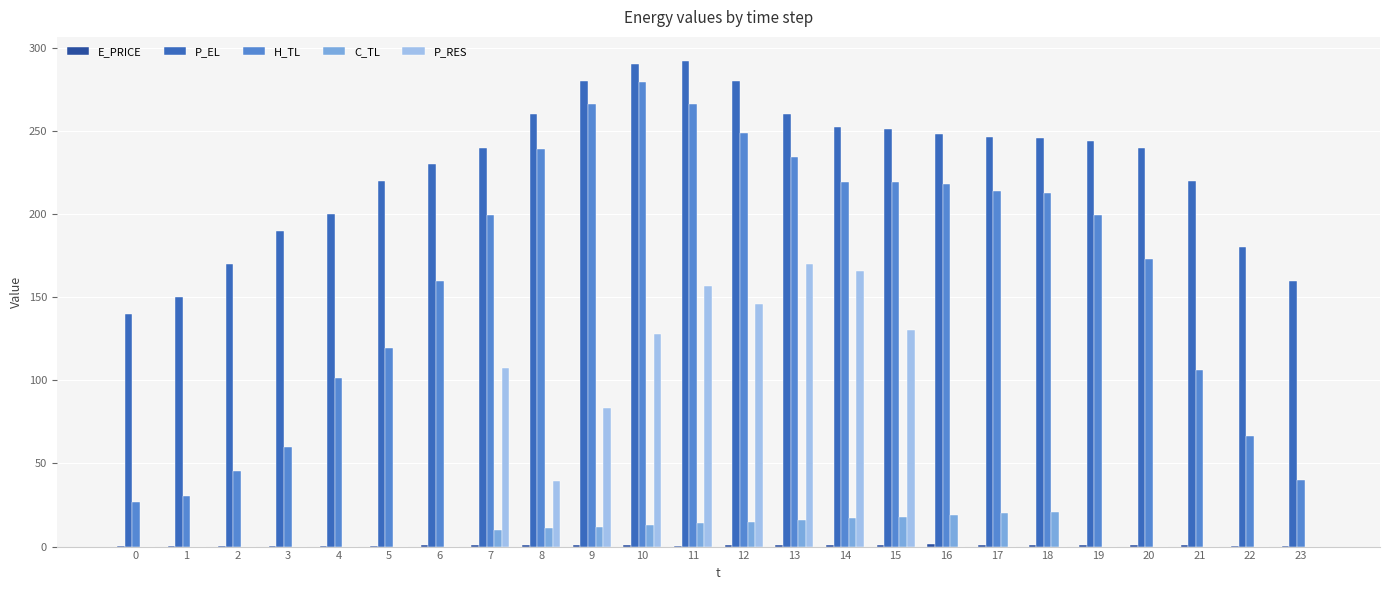

Where does the C_TL series first go above 9?

7